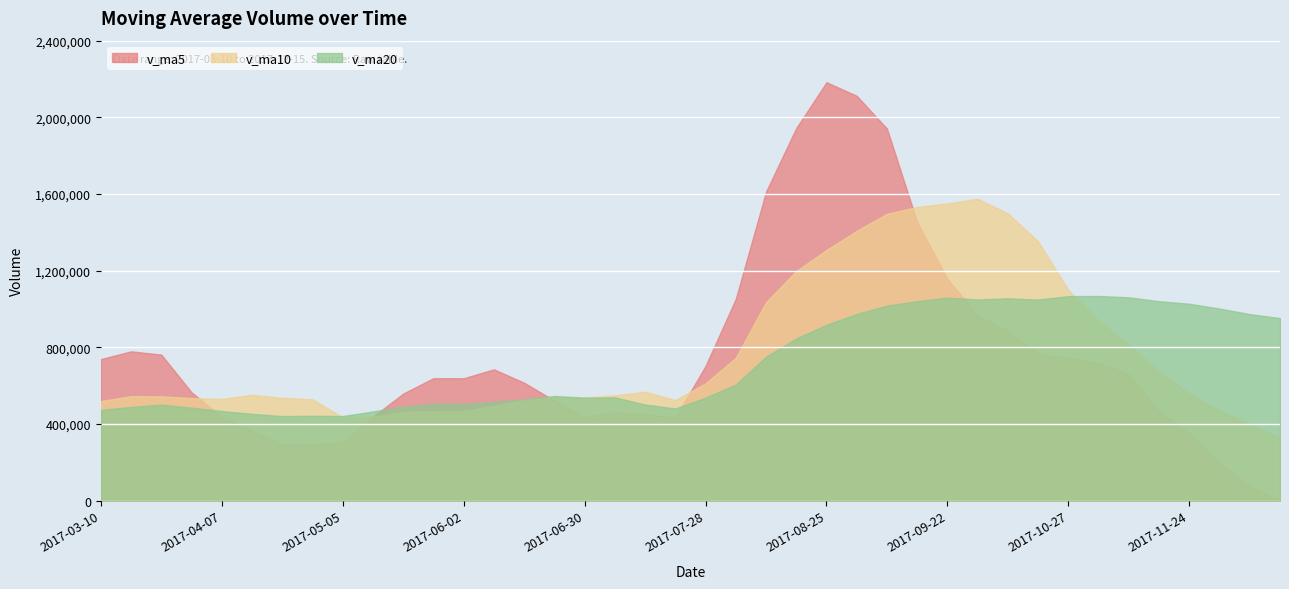

How many data points does each series have?

40